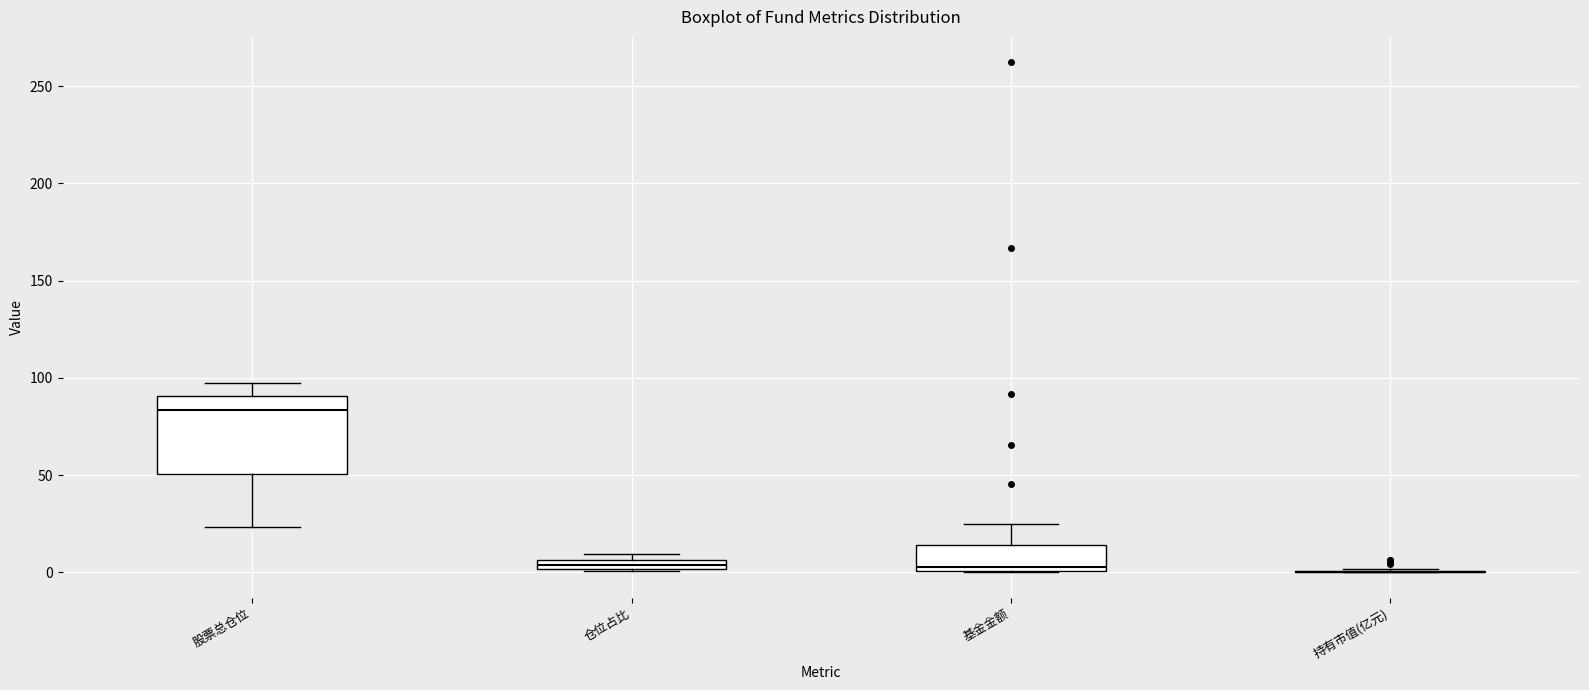

Where is the upper edge of the box for 仓位占比 on the y-axis? The values are not printed on the chart, so give them approximately, as read against the axis.

5